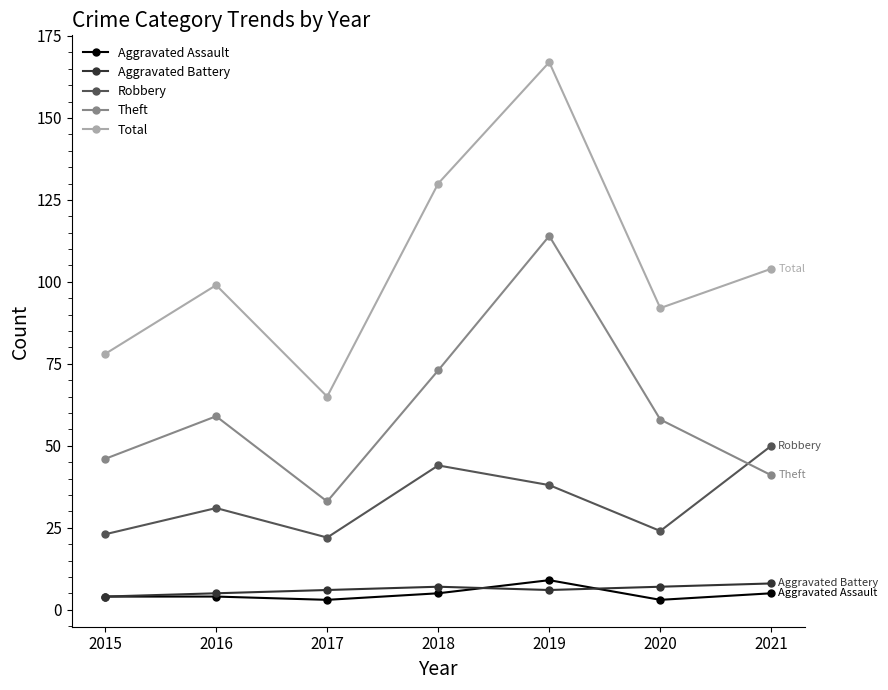

Which series changed the most between 2019 and 2020?

Total